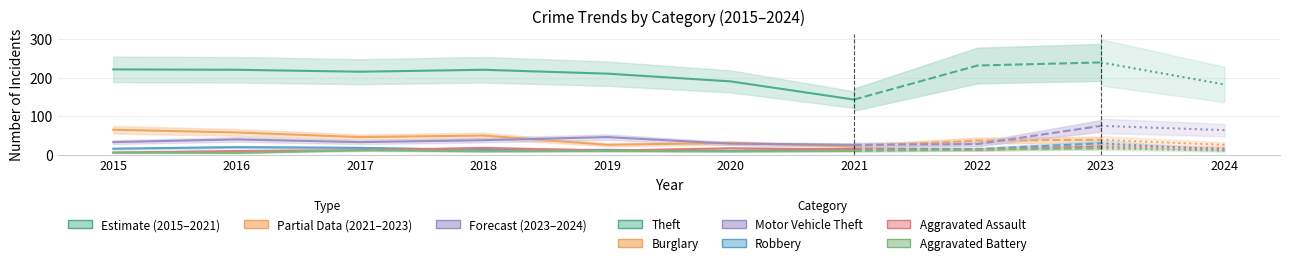

What is the value of the Aggravated Assault point at the 7th from the left?

14